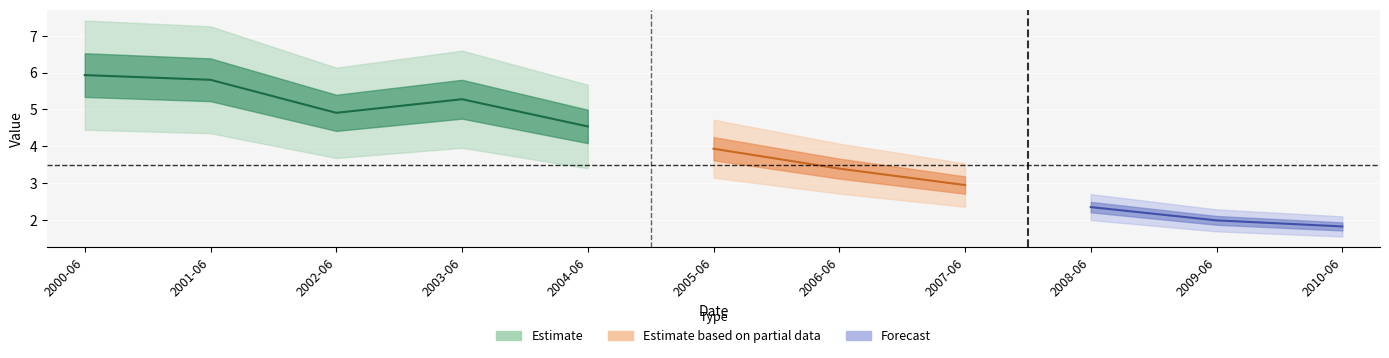

What is the ratio of the value at 2009-06-15 to the value at 2002-06-15?

0.4